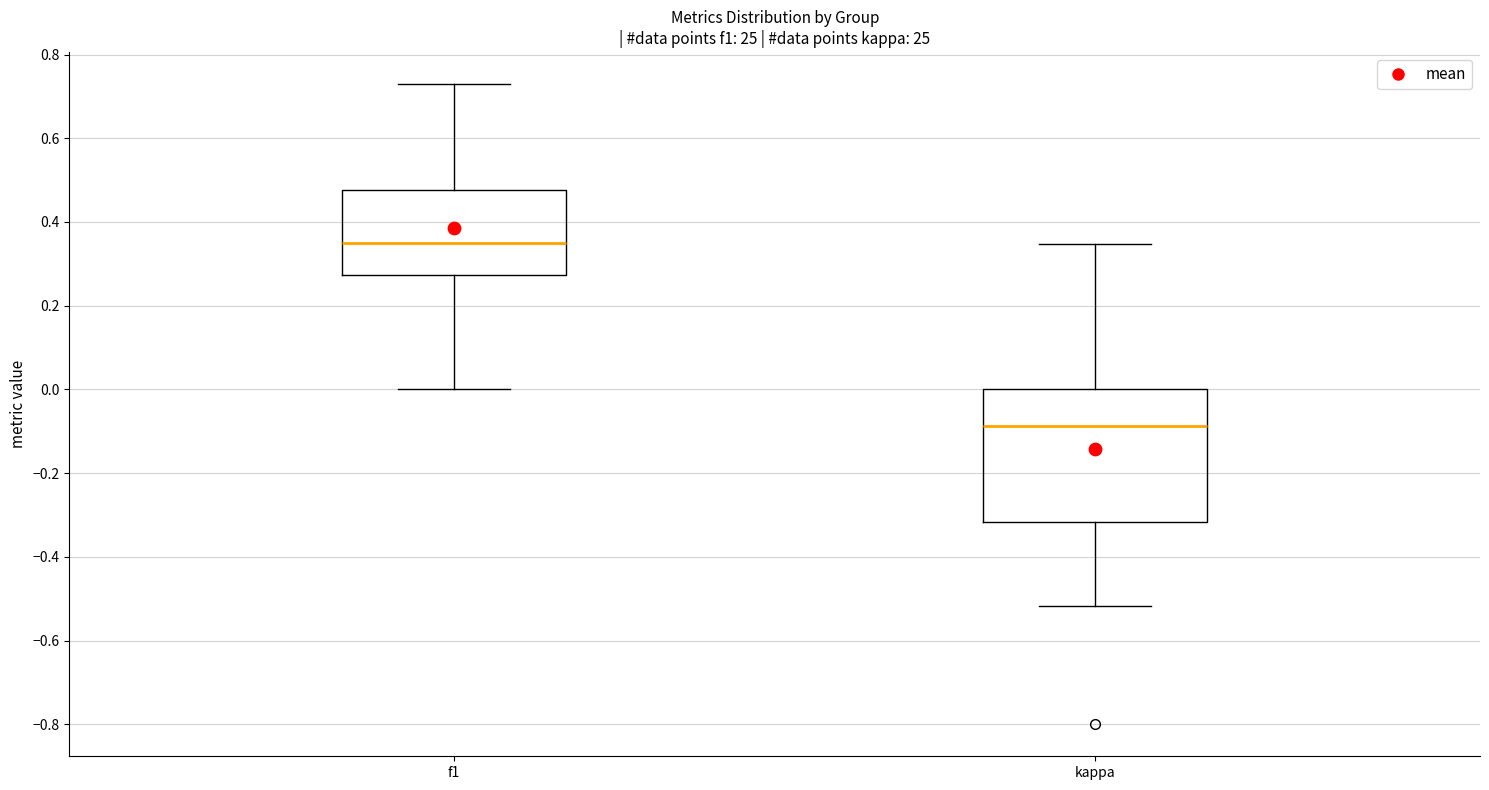

Which box has the highest median line?

f1